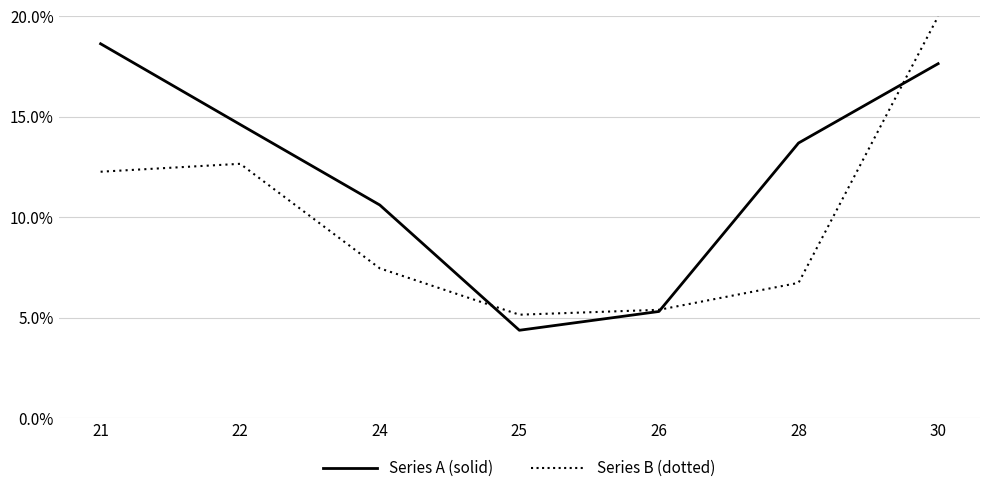

What is the sum of all Series B (dotted) values?

69.7